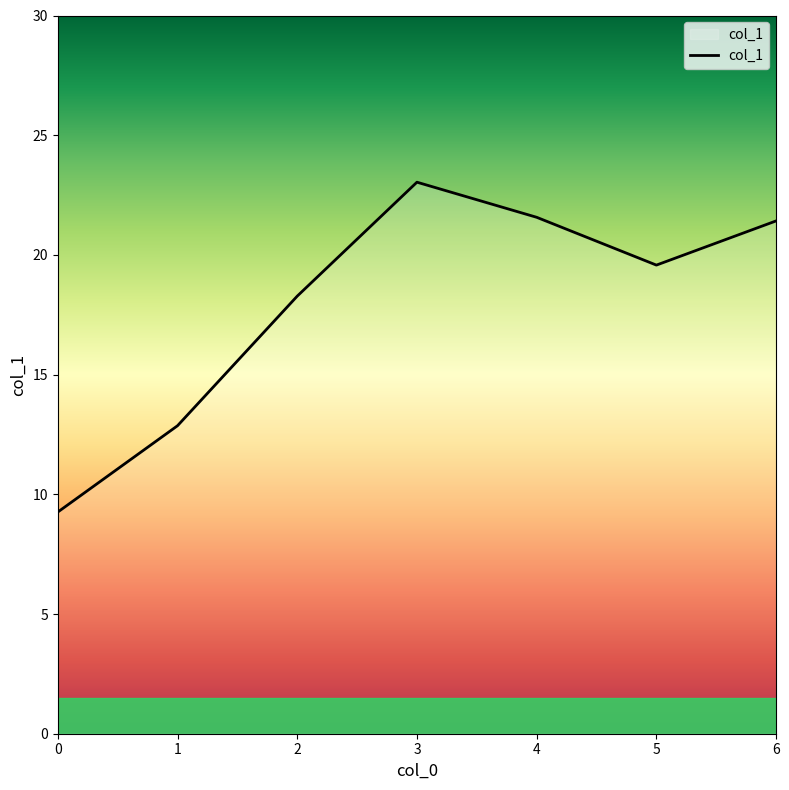

What is the ratio of the value at 0 to the value at 3?

0.4